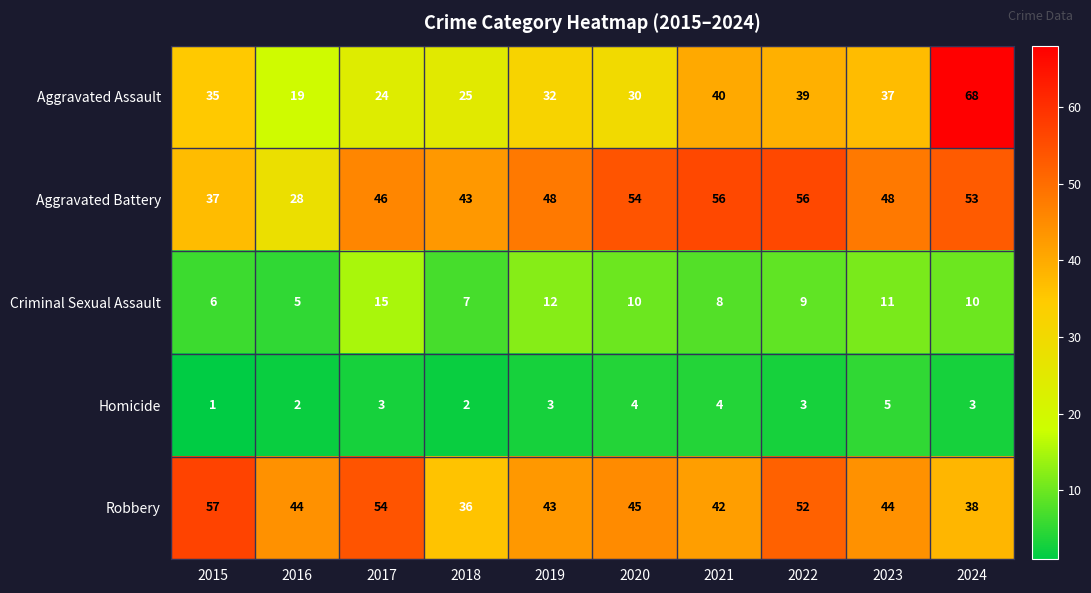

Rank the series by their maximum value, from highest to lowest.

Aggravated Assault, Robbery, Aggravated Battery, Criminal Sexual Assault, Homicide